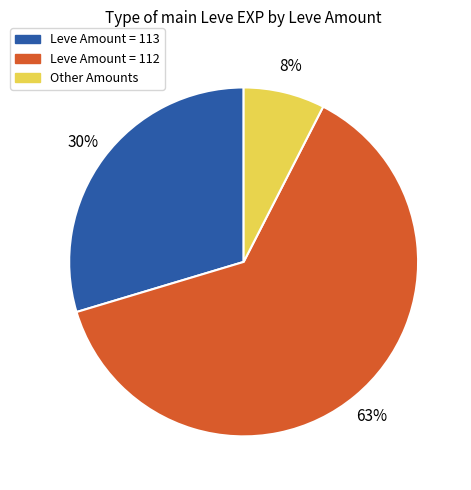

Is there any slice that represents more than half of the pie?

Yes